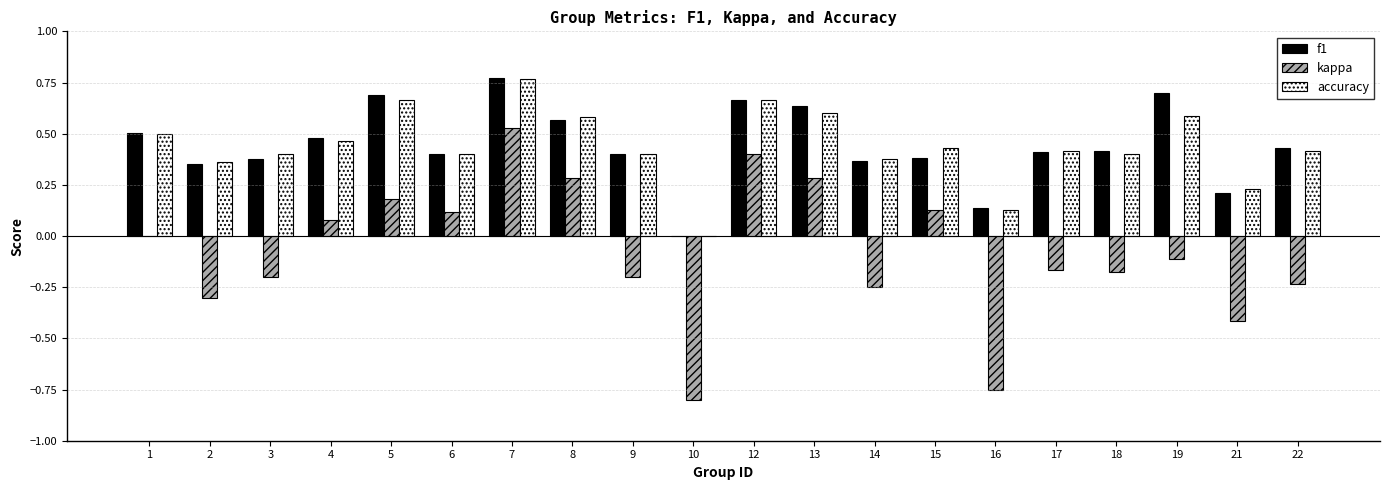

The accuracy series shows 0.4 at 14. True or false?

True